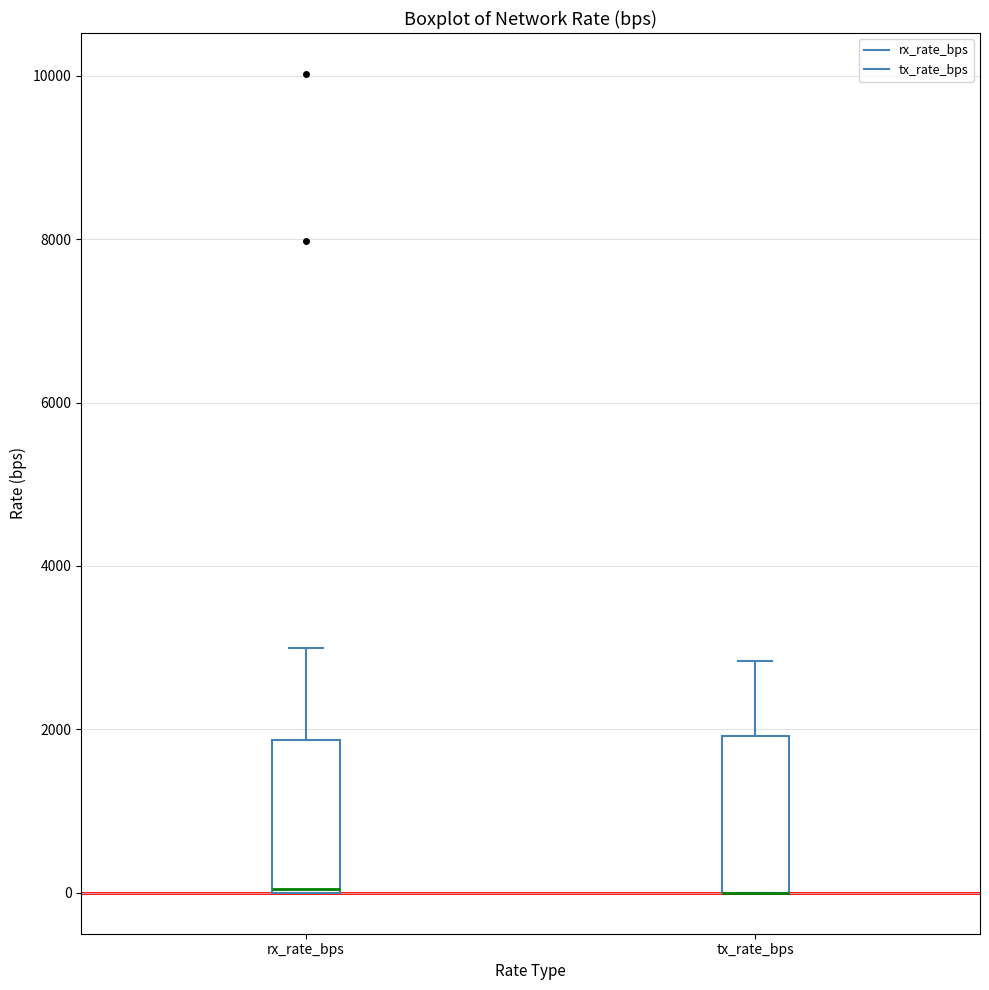

Reading left to right, read every box against the y-axis: the position of its median line, the range the box covers, and the ends of its whiskers. The values are not printed on the chart, so give them approximately, as read against the axis.

rx_rate_bps: median 0 (drawn on the box's lower edge), box 0 to 1800, whiskers 0 to 3000
tx_rate_bps: median 0 (drawn on the box's lower edge), box 0 to 2000, whiskers 0 to 2800